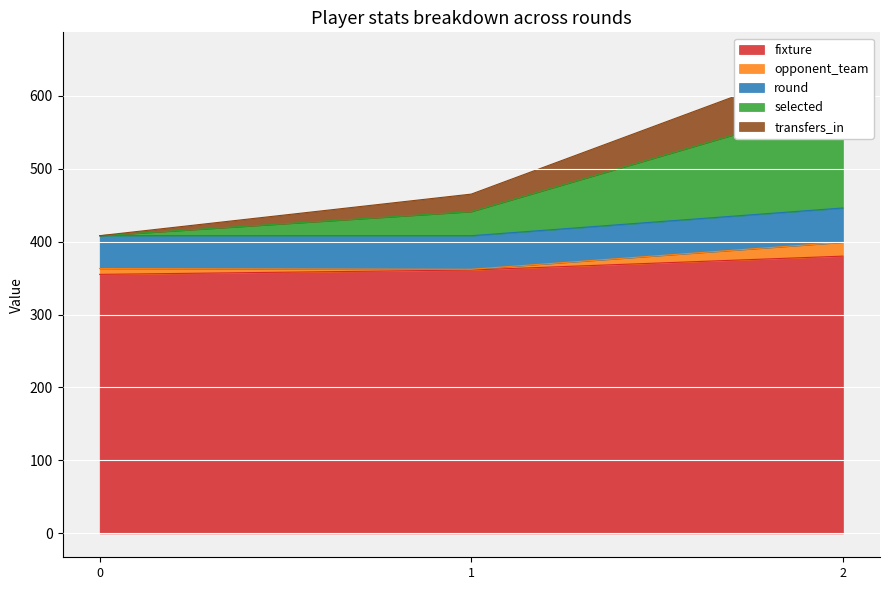

How many data points does each series have?

3